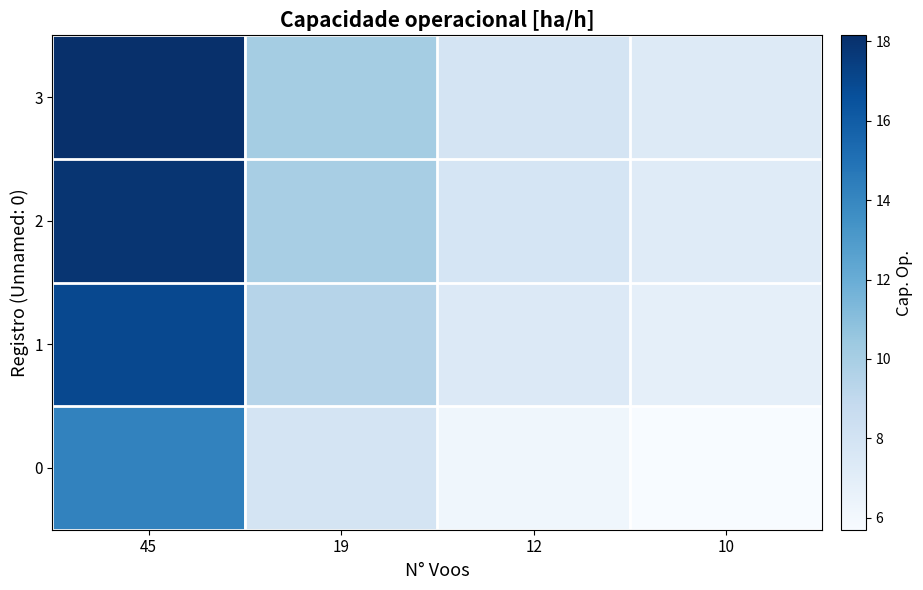

At how many categories does at least one series exceed 6?

4